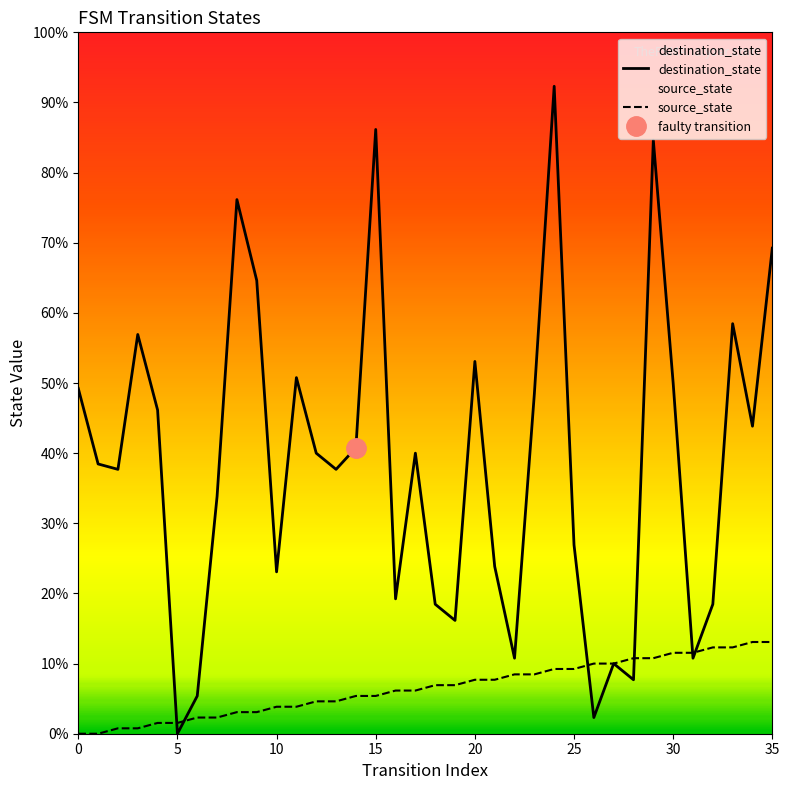

What is the label of the 10th point from the left?

9